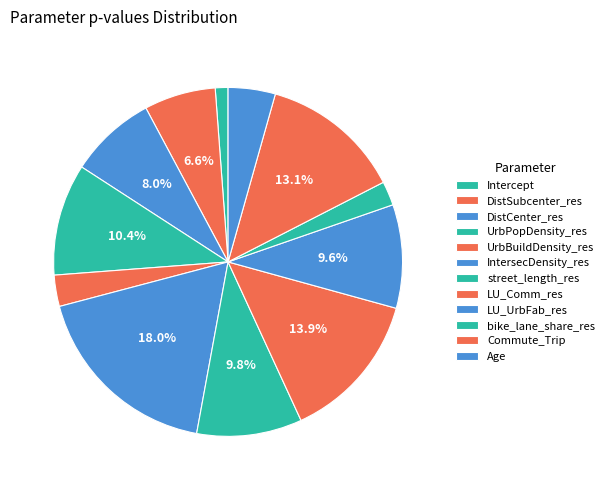

What percentage is the LU_UrbFab_res slice, to the nearest percent?

10%